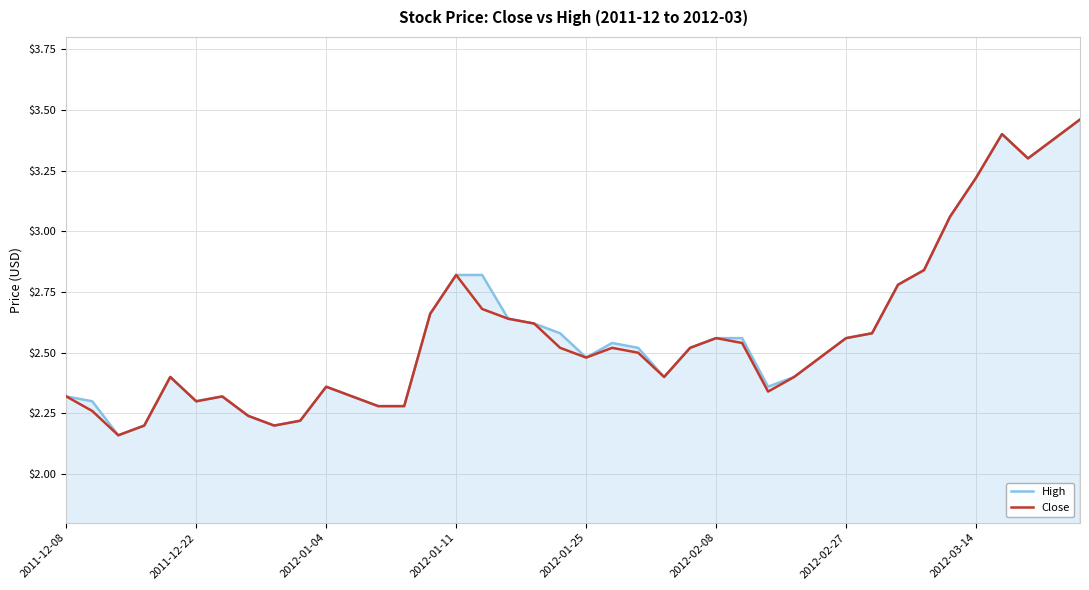

What are all the series names shown in the legend?

High, Close